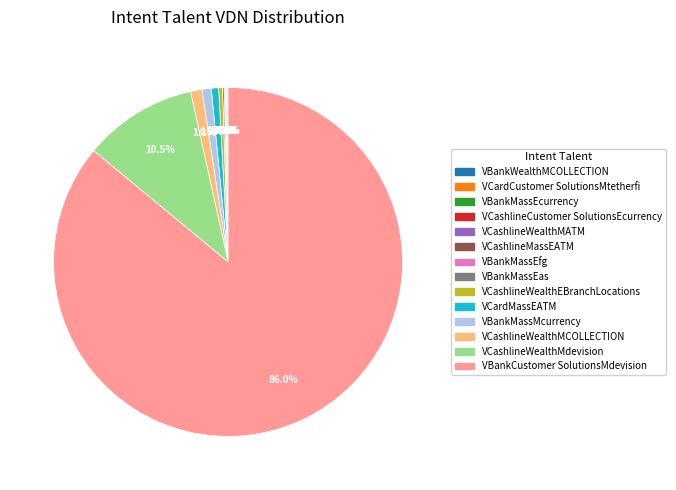

Which slice is the largest?

VBankCustomer SolutionsMdevision